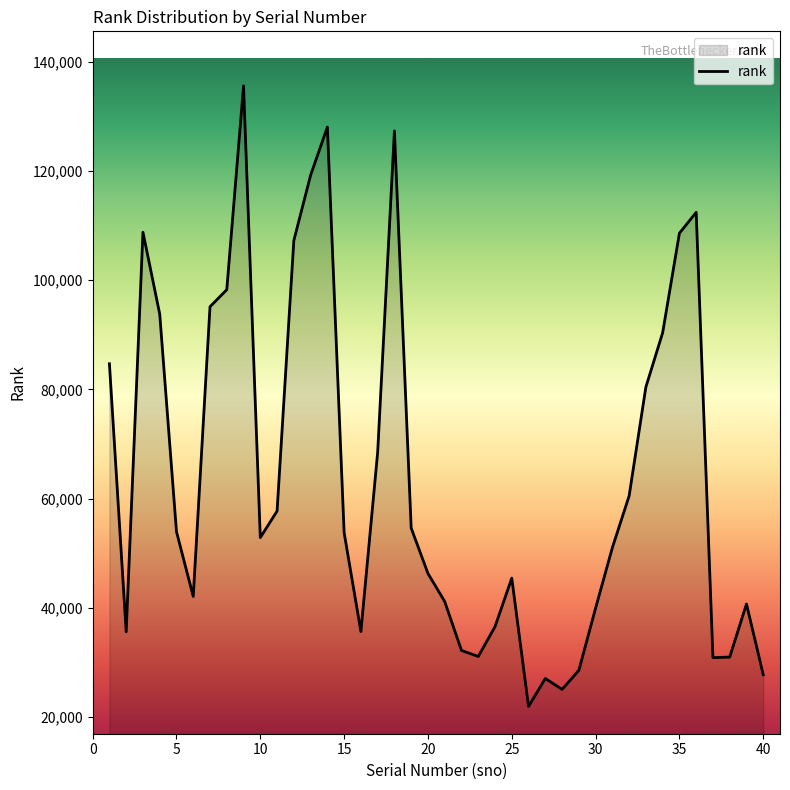

What is the minimum value shown in the chart?

21900